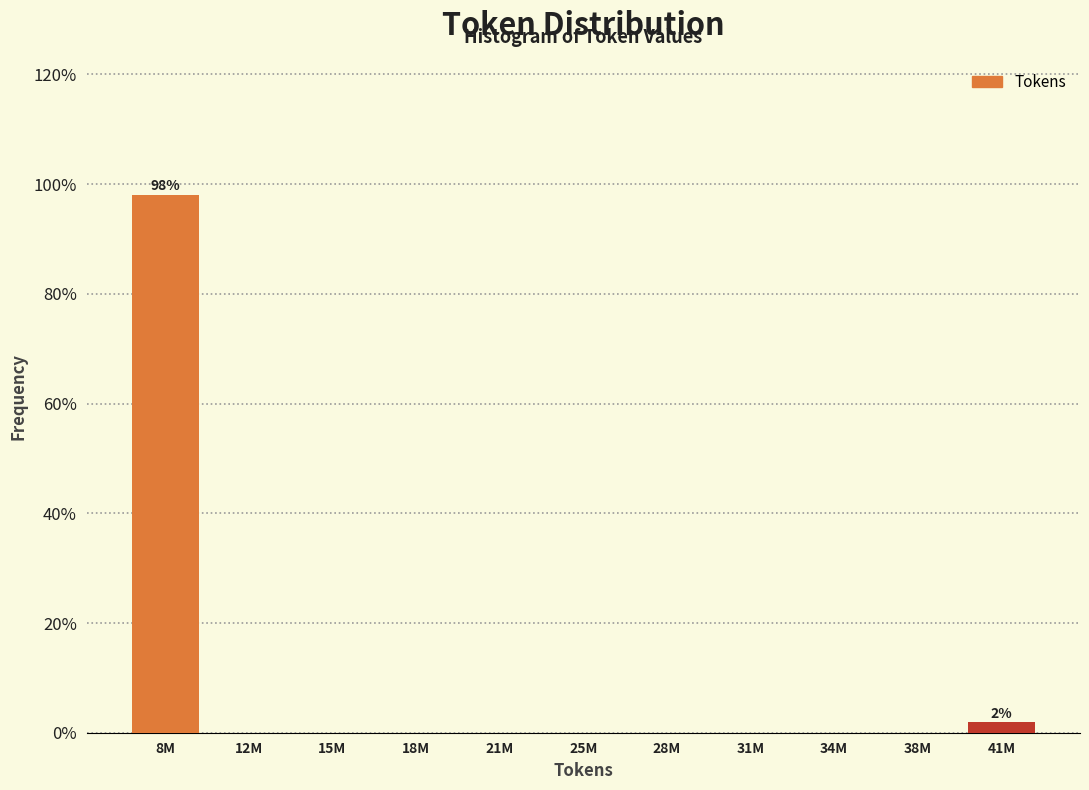

Reading right to left, list all the values displayed in this chart.

41M=1.9	38M=0.0	34M=0.0	31M=0.0	28M=0.0	25M=0.0	21M=0.0	18M=0.0	15M=0.0	12M=0.0	8M=98.1